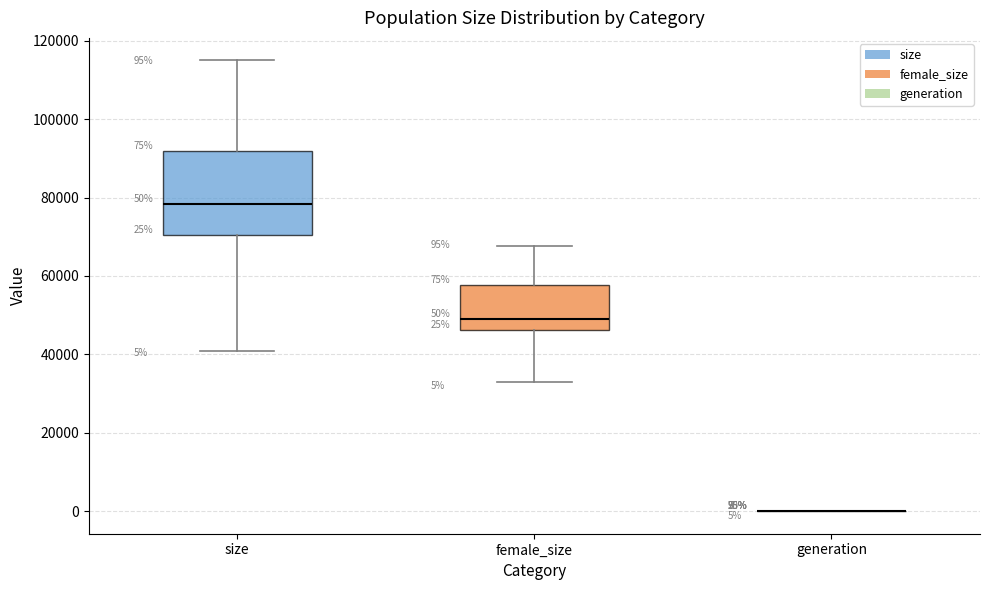

Which box is the tallest, from its lower edge to its upper edge?

size